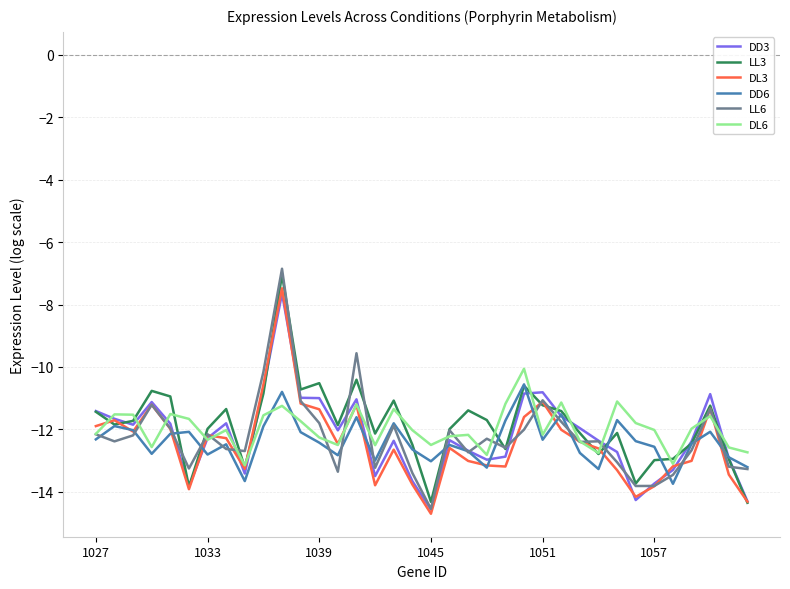

What is the lowest value of the DD3 series?

-14.6